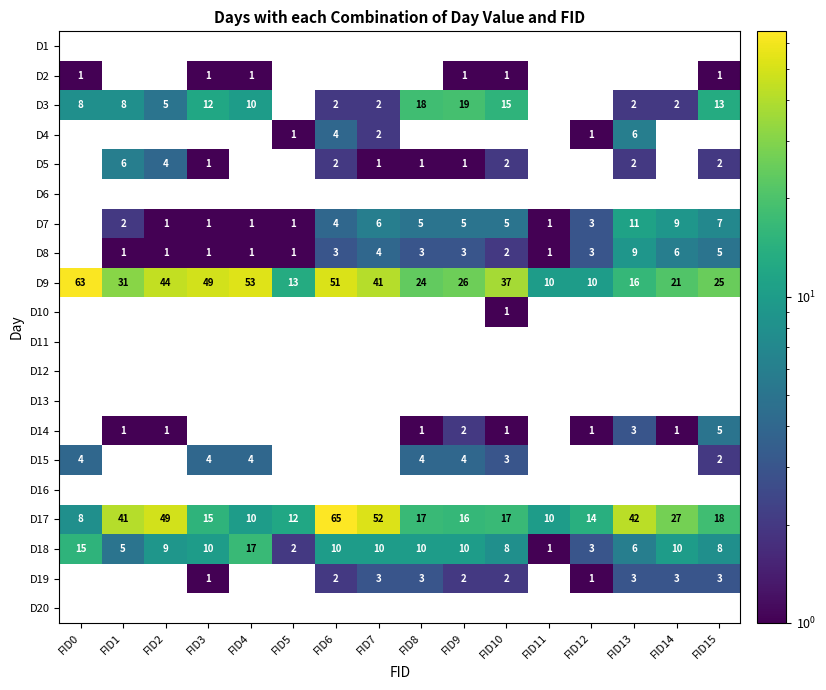

What is the difference between the maximum and minimum values in the D18 series?

16